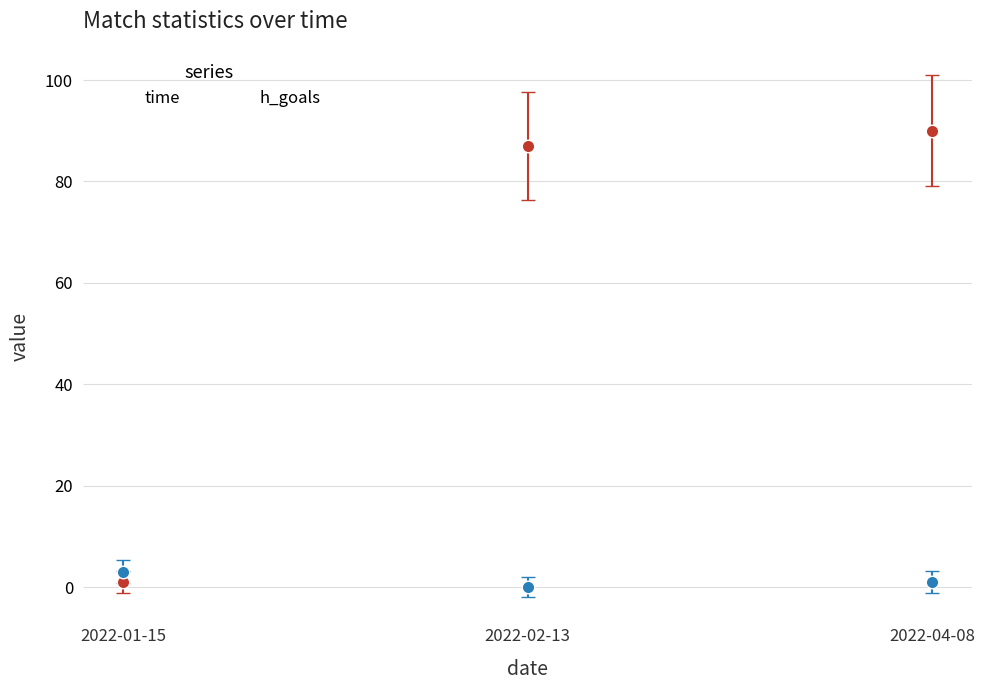

Reading right to left, what are all the values shown in this chart?

time: 90	87	1
h_goals: 1	0	3